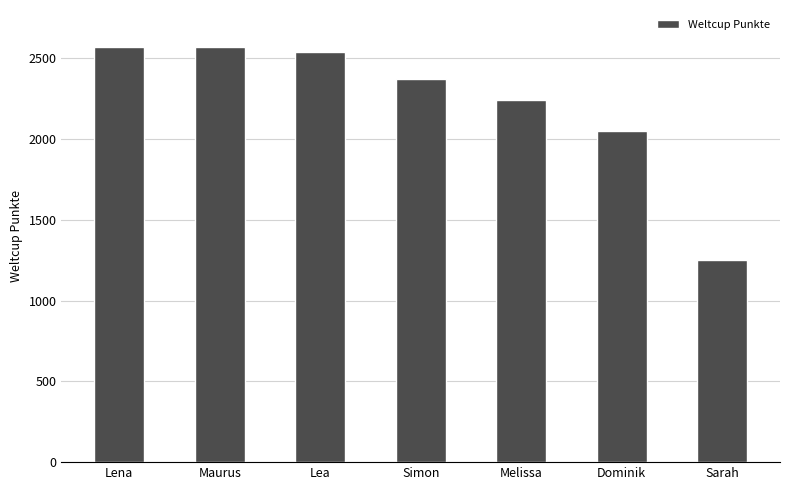

What is the label of the 4th bar from the right?

Simon